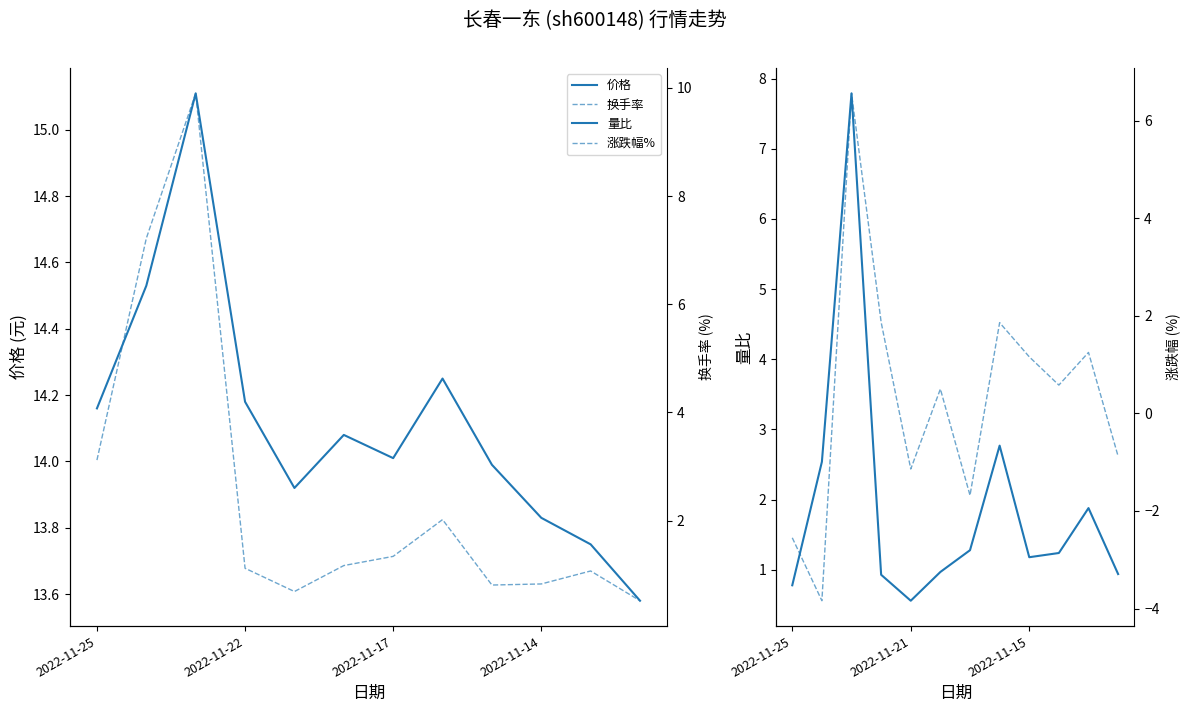

True or false: 价格 has a value of 5.7 at 2022-11-14.

False